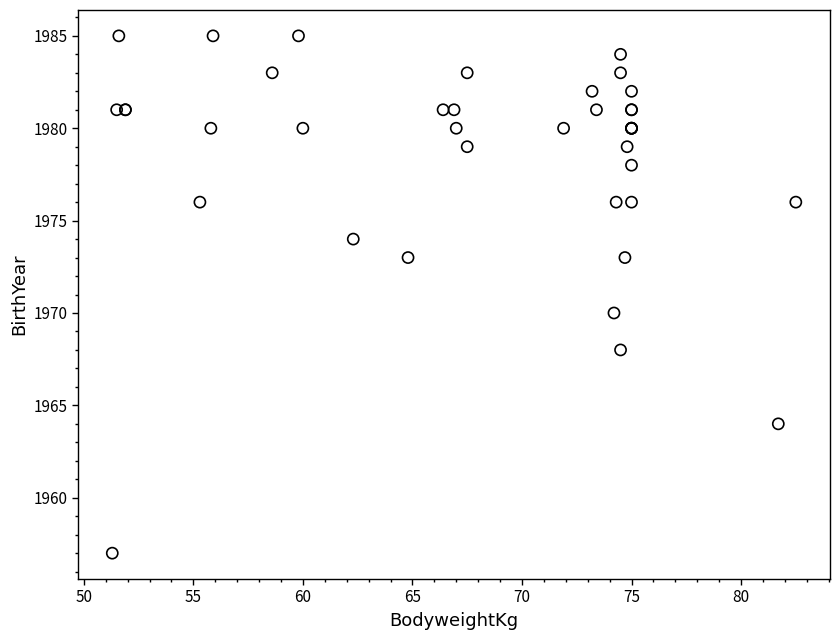

What Y value in the scatter plot is closest to 1971?

1970